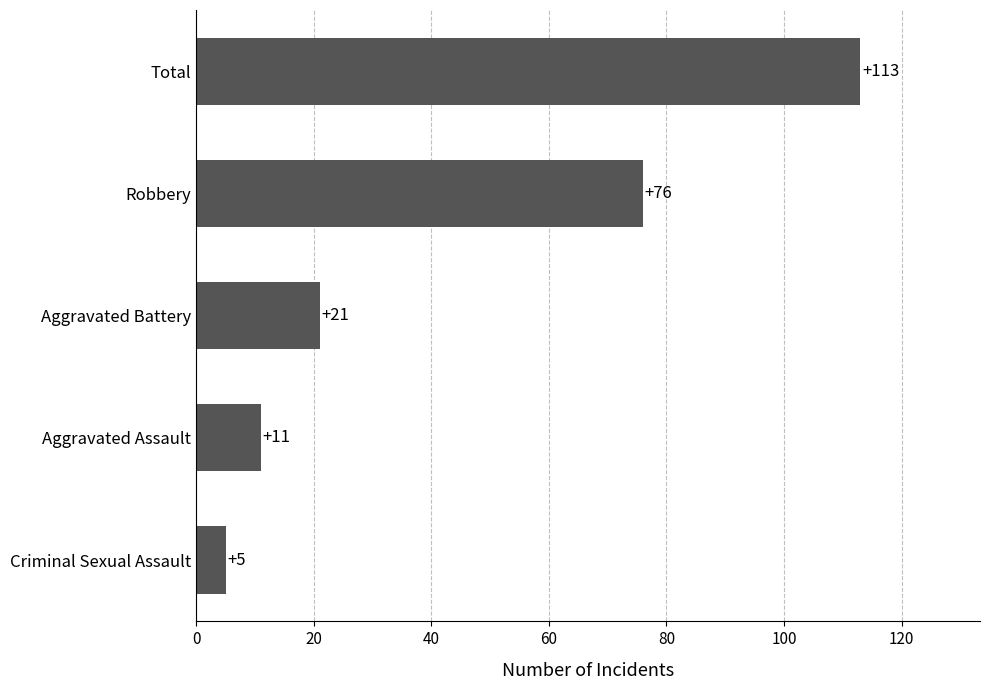

The chart shows a value of 113 at Total. True or false?

True